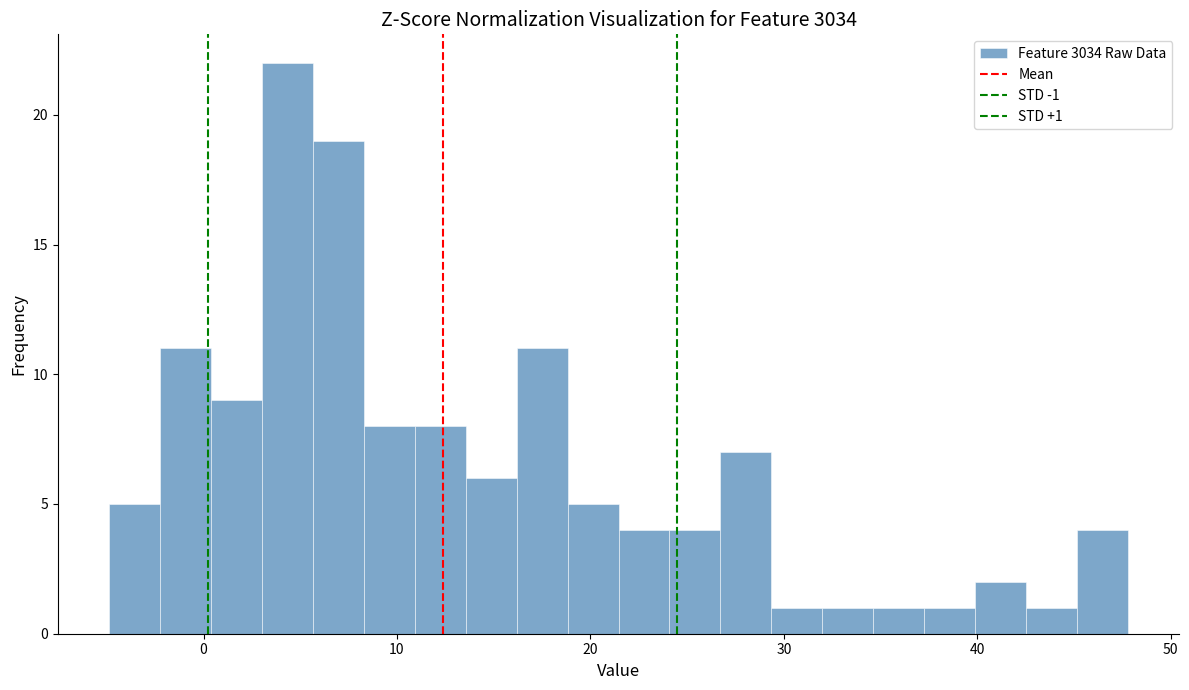

Read against the x-axis, roughly where is the centre of the tallest bar?

4